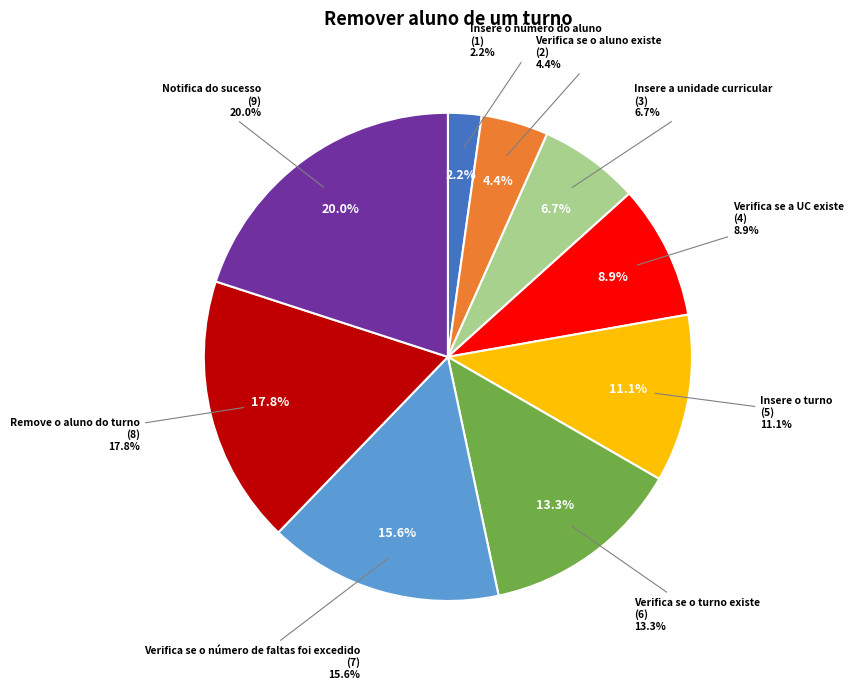

What percentage is the Insere o número do aluno slice, to the nearest percent?

2%